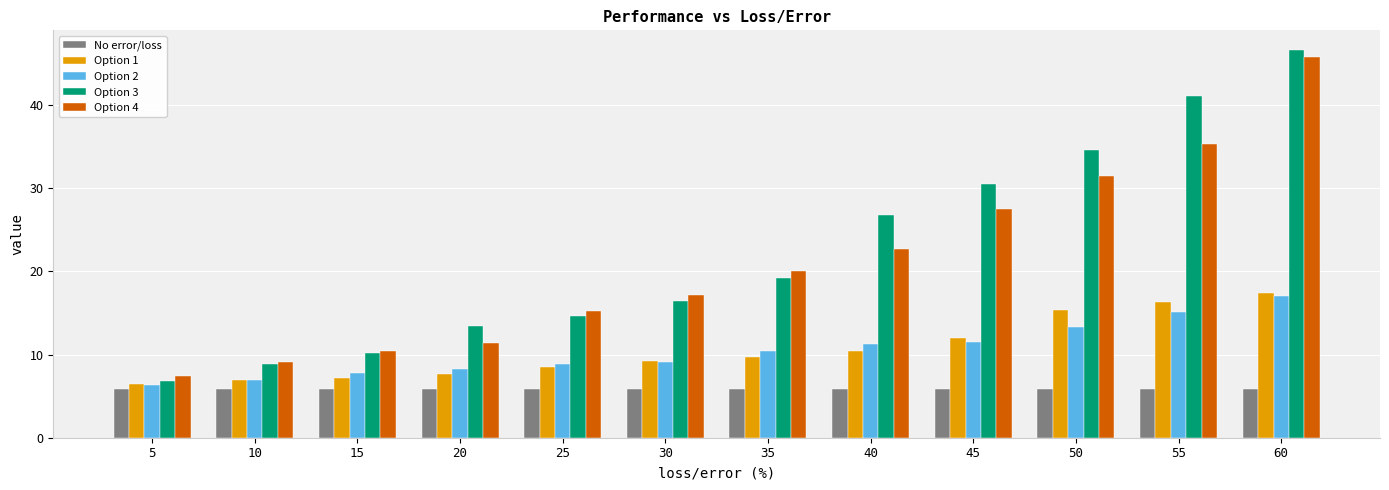

Reading left to right, extract all data points from this chart.

No error/loss: 5=5.9	10=5.9	15=5.9	20=5.9	25=5.9	30=5.9	35=5.9	40=5.9	45=5.9	50=5.9	55=5.9	60=5.9
Option 1: 5=6.4	10=6.9	15=7.1	20=7.7	25=8.5	30=9.2	35=9.7	40=10.4	45=11.9	50=15.3	55=16.3	60=17.4
Option 2: 5=6.4	10=6.9	15=7.8	20=8.2	25=8.9	30=9.1	35=10.4	40=11.3	45=11.6	50=13.3	55=15.1	60=17.0
Option 3: 5=6.9	10=8.9	15=10.2	20=13.4	25=14.6	30=16.5	35=19.2	40=26.7	45=30.5	50=34.6	55=41.0	60=46.6
Option 4: 5=7.4	10=9.1	15=10.5	20=11.4	25=15.2	30=17.2	35=20.0	40=22.7	45=27.5	50=31.4	55=35.3	60=45.7